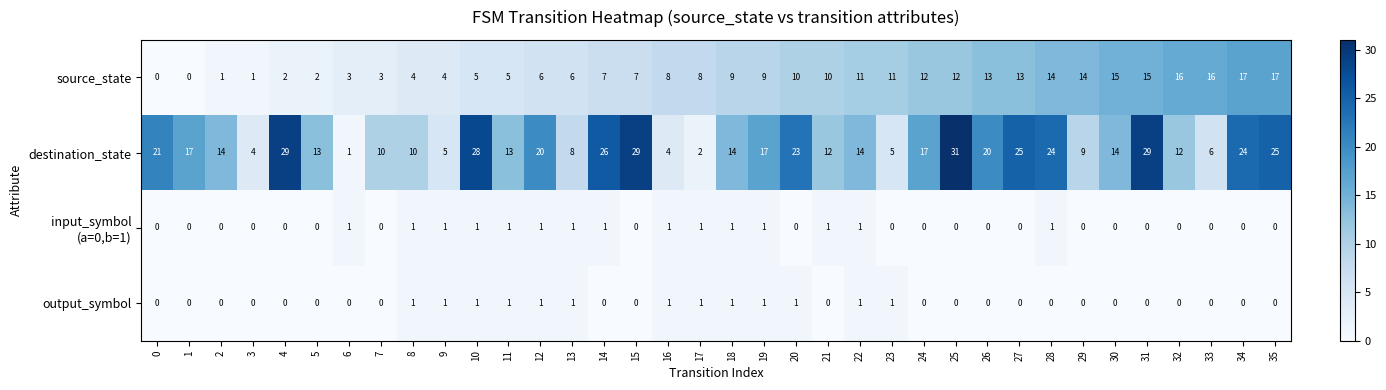

What is the sum of all output_symbol values?

13